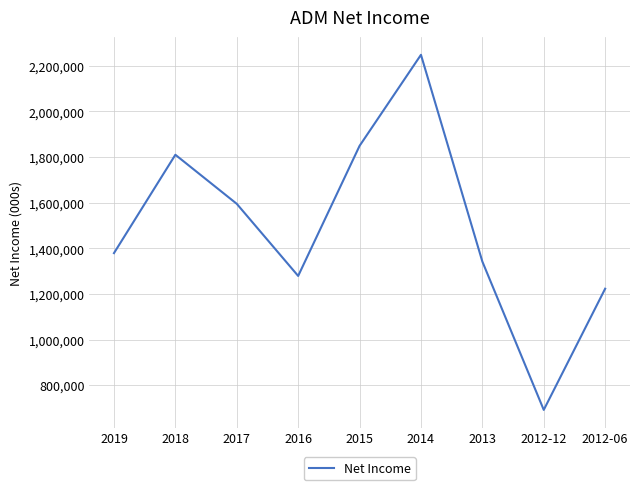

Reading left to right, list all the values displayed in this chart.

2019=1379000	2018=1810000	2017=1595000	2016=1279000	2015=1849000	2014=2248000	2013=1342000	2012-12=692000	2012-06=1223000